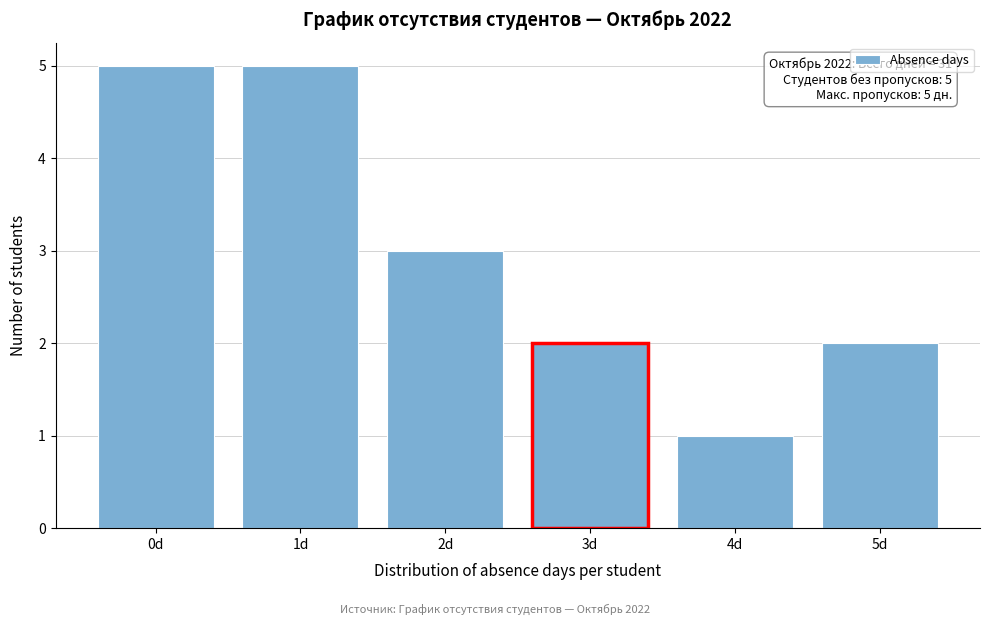

Reading left to right, what are all the values shown in this chart?

0d=5	1d=5	2d=3	3d=2	4d=1	5d=2